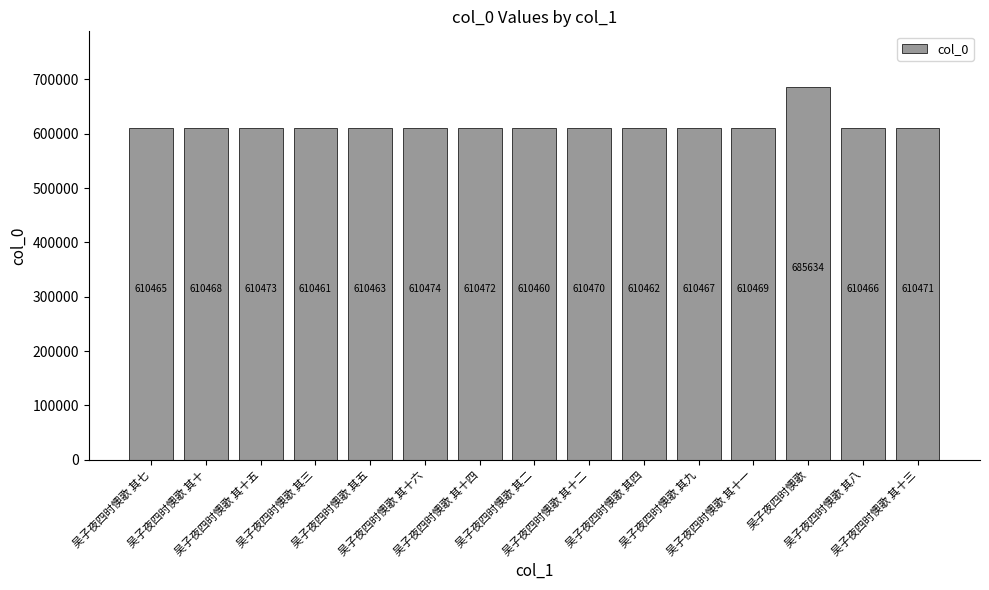

Rank the categories by value from lowest to highest.

吴子夜四时懊歌 其二, 吴子夜四时懊歌 其三, 吴子夜四时懊歌 其四, 吴子夜四时懊歌 其五, 吴子夜四时懊歌 其七, 吴子夜四时懊歌 其八, 吴子夜四时懊歌 其九, 吴子夜四时懊歌 其十, 吴子夜四时懊歌 其十一, 吴子夜四时懊歌 其十二, 吴子夜四时懊歌 其十三, 吴子夜四时懊歌 其十四, 吴子夜四时懊歌 其十五, 吴子夜四时懊歌 其十六, 吴子夜四时懊歌